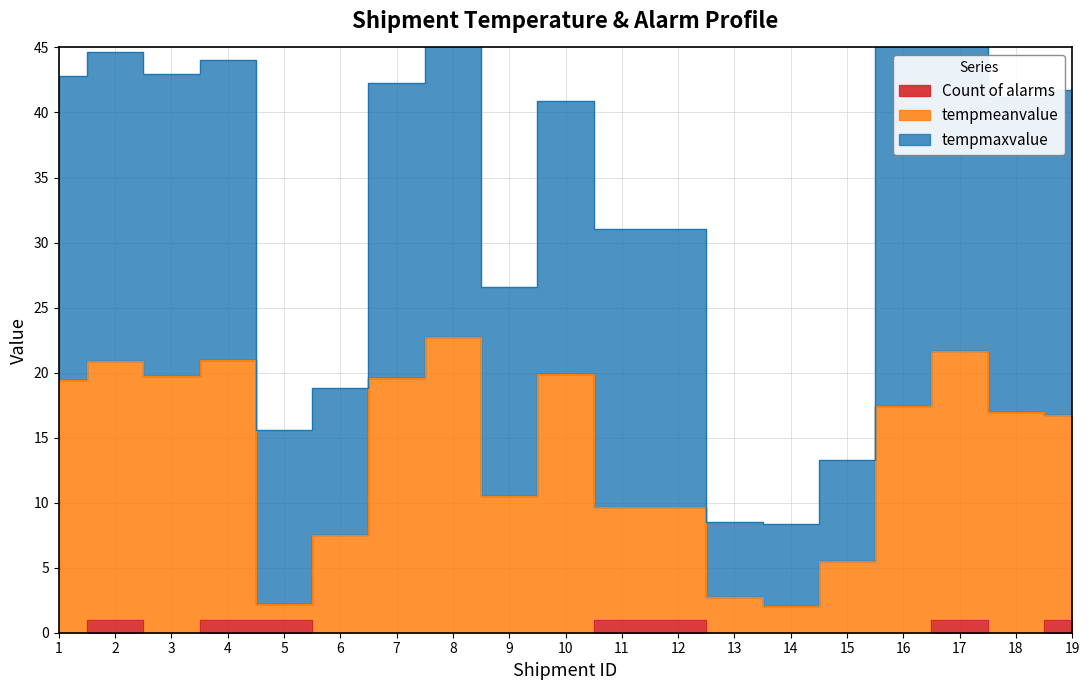

What is the highest value of the Count of alarms series?

1.0